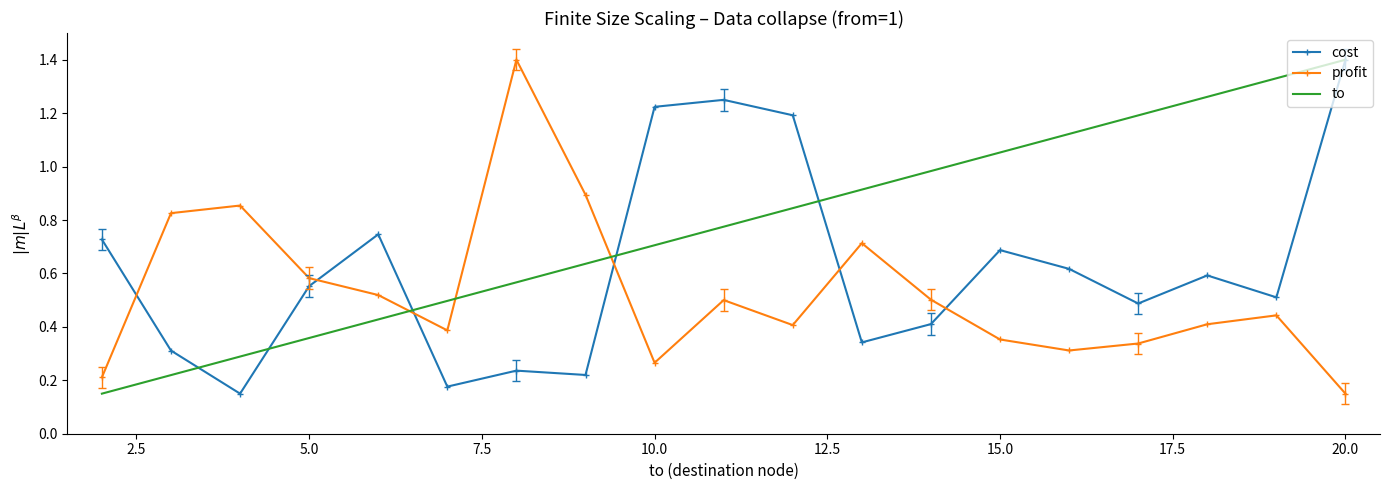

What is the maximum value for profit?

1.4